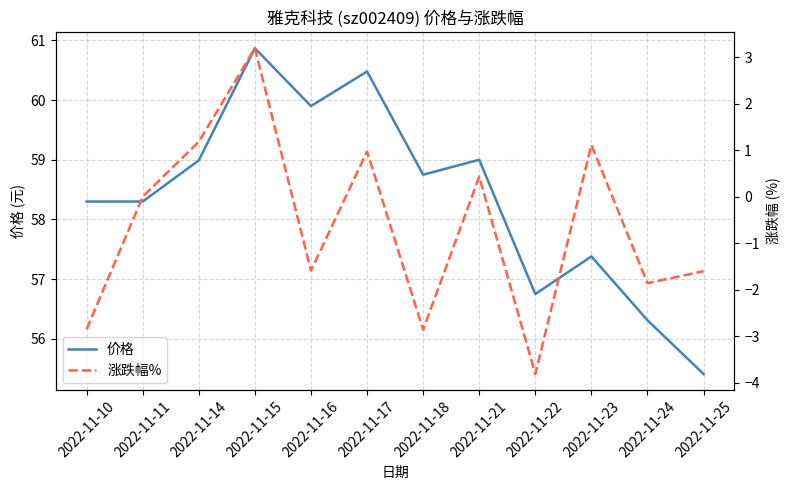

Between 2022-11-17 and 2022-11-22, which series saw the biggest shift?

涨跌幅%